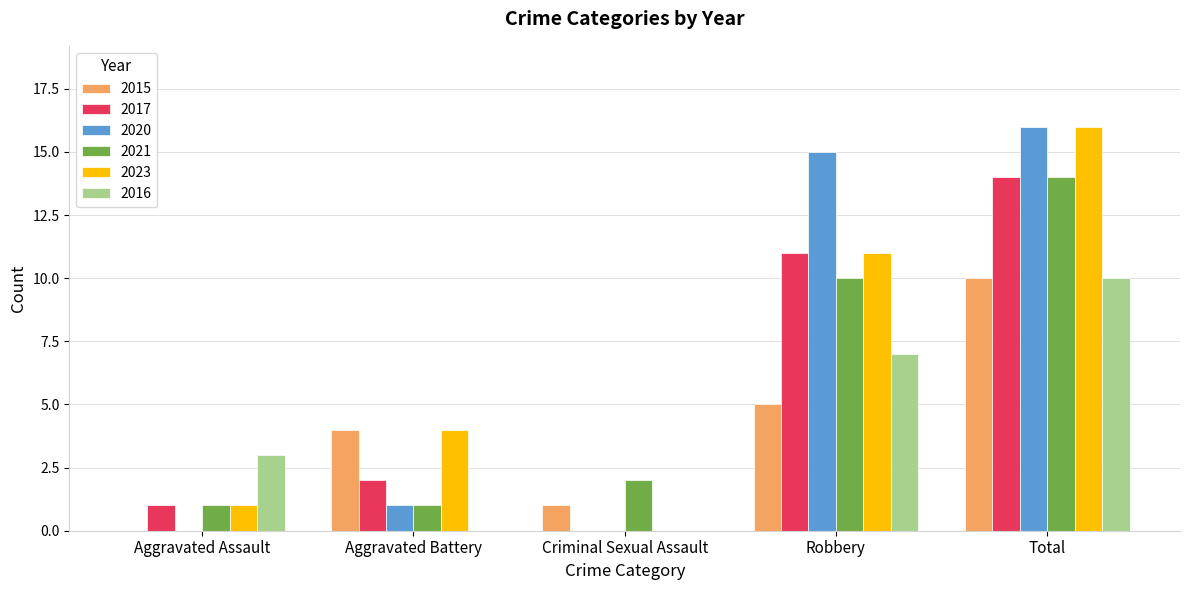

Is the value of 2015 at Criminal Sexual Assault greater than the value of 2016 at Criminal Sexual Assault?

Yes